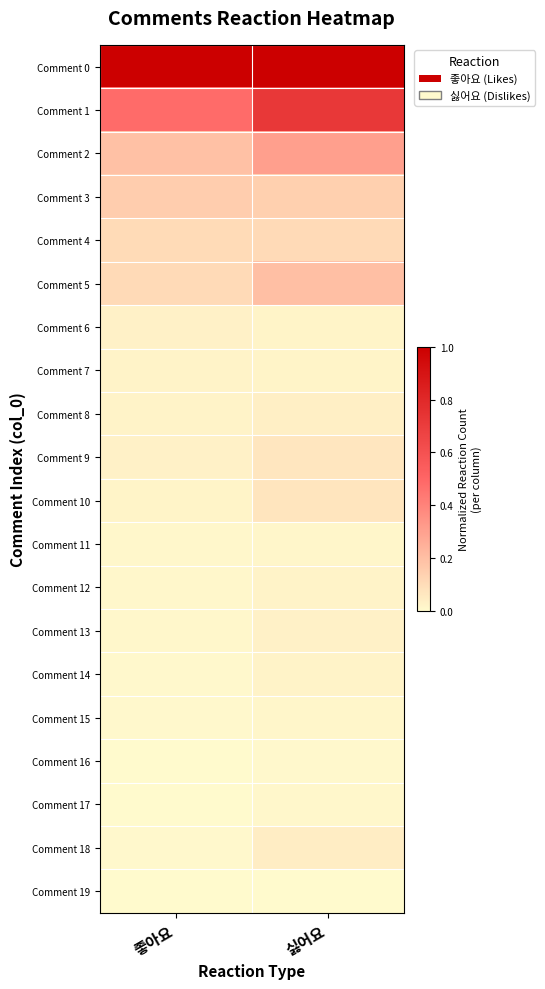

Between 좋아요 and 싫어요, which is larger?

좋아요